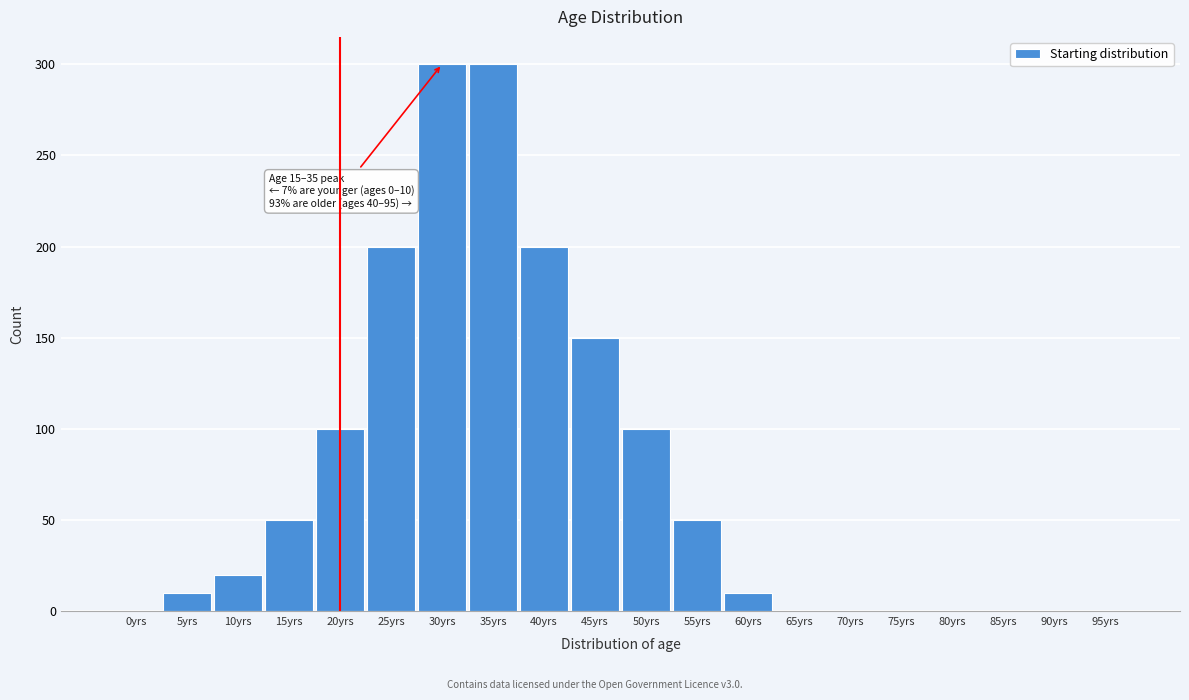

Is it true that the value at 65yrs is 0.0?

True